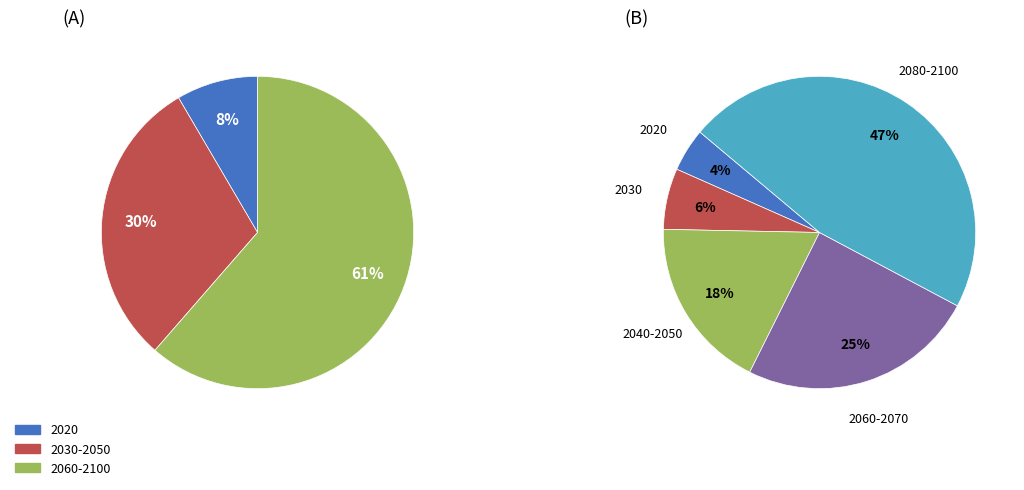

The 5 slice represents 25% of the pie. True or false?

False